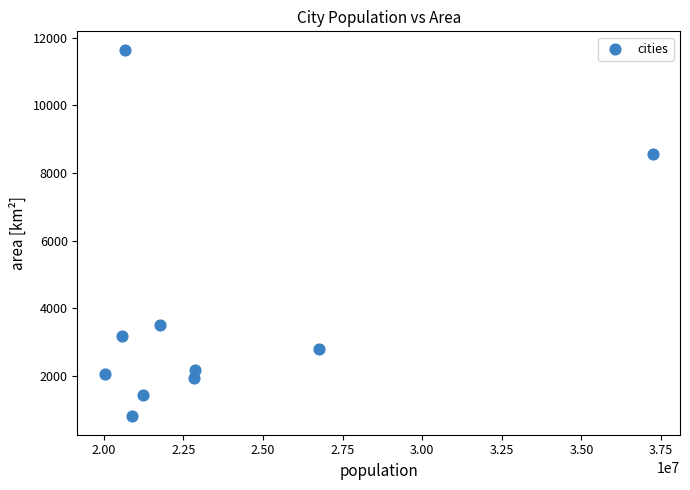

What Y value in the scatter plot is closest to 6222?

8547